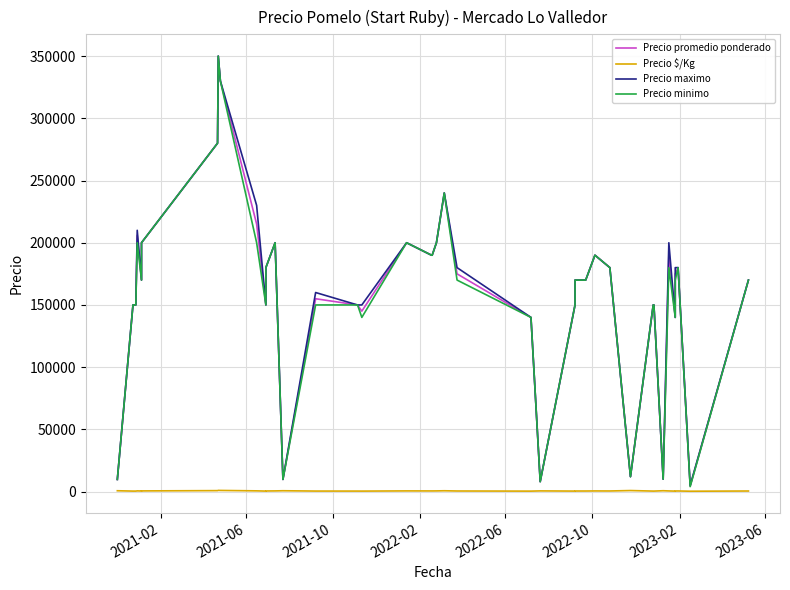

True or false: Precio $/Kg and Precio minimo cross at least once.

False